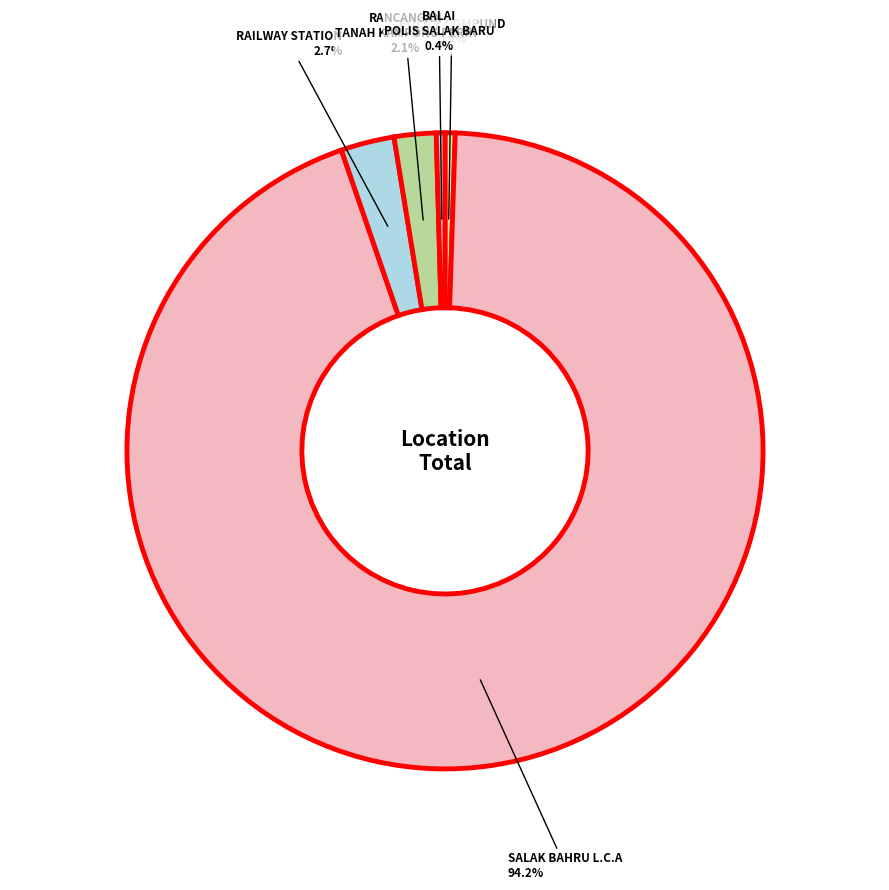

Is there any slice that represents more than half of the pie?

Yes